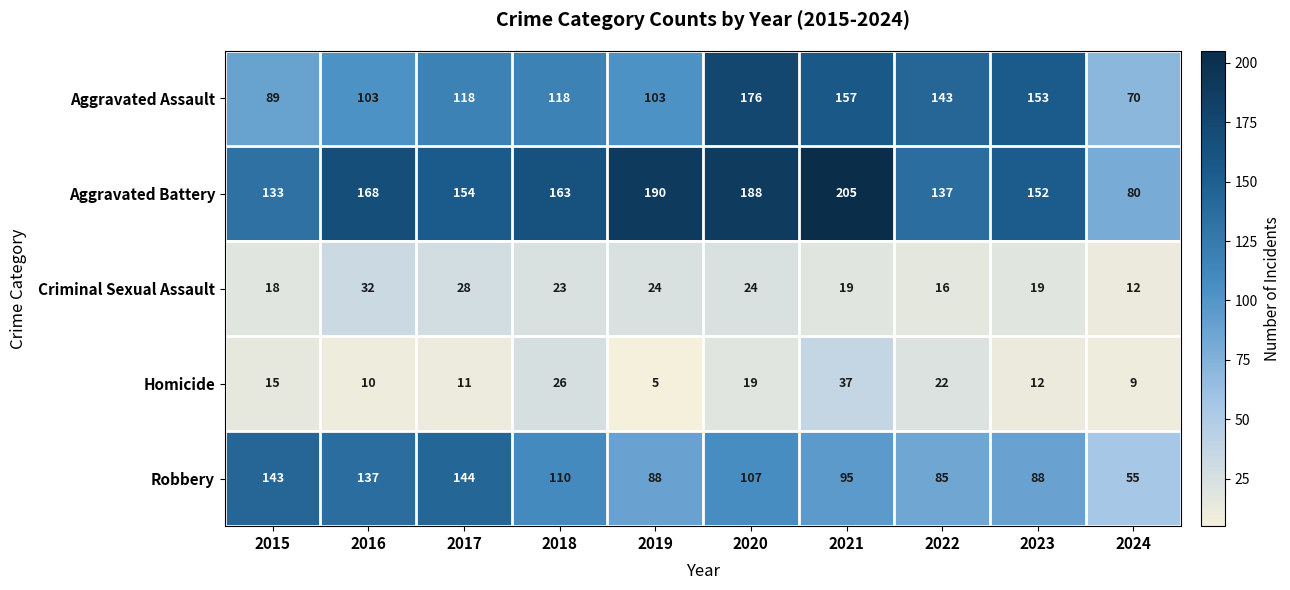

What is the difference between the maximum and second lowest values in the Aggravated Battery series?

72